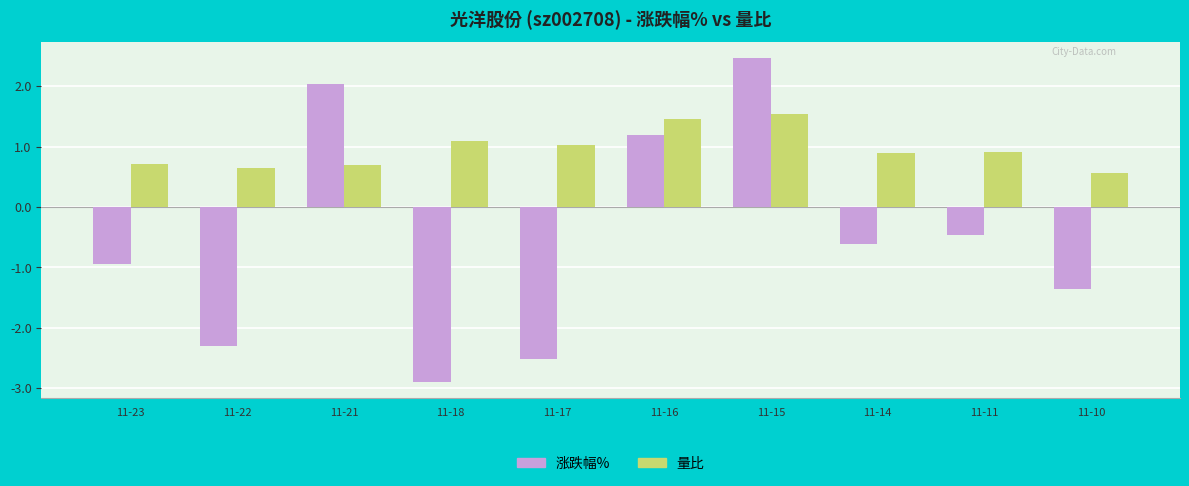

Rank the series by their average value, from highest to lowest.

量比, 涨跌幅%